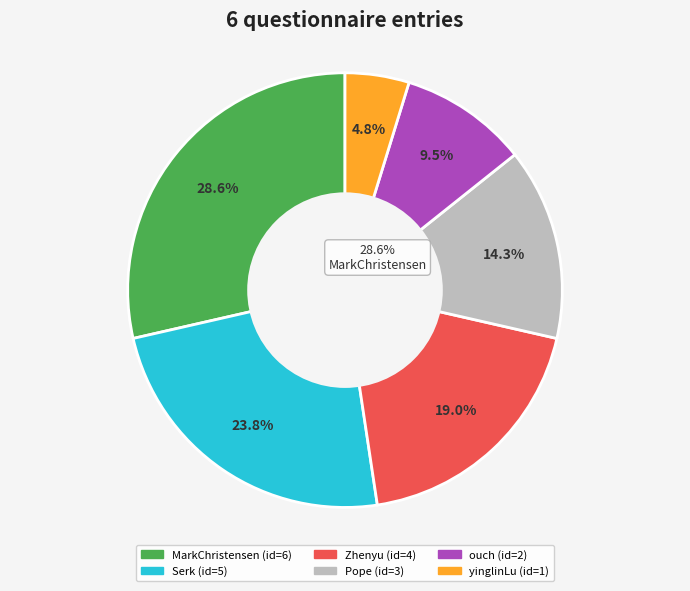

What is the largest slice in the pie chart?

MarkChristensen